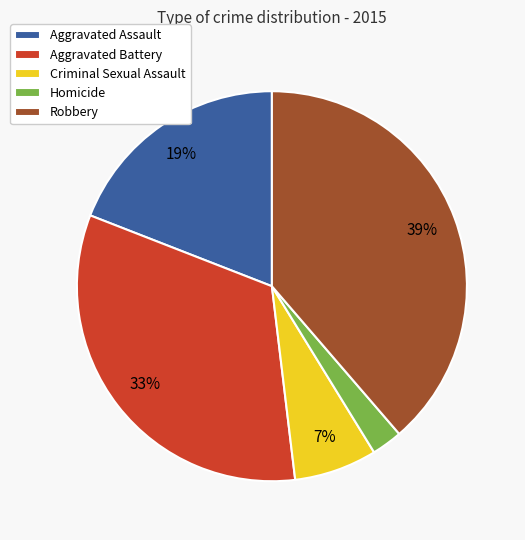

What percentage is the Aggravated Assault slice, to the nearest percent?

19%